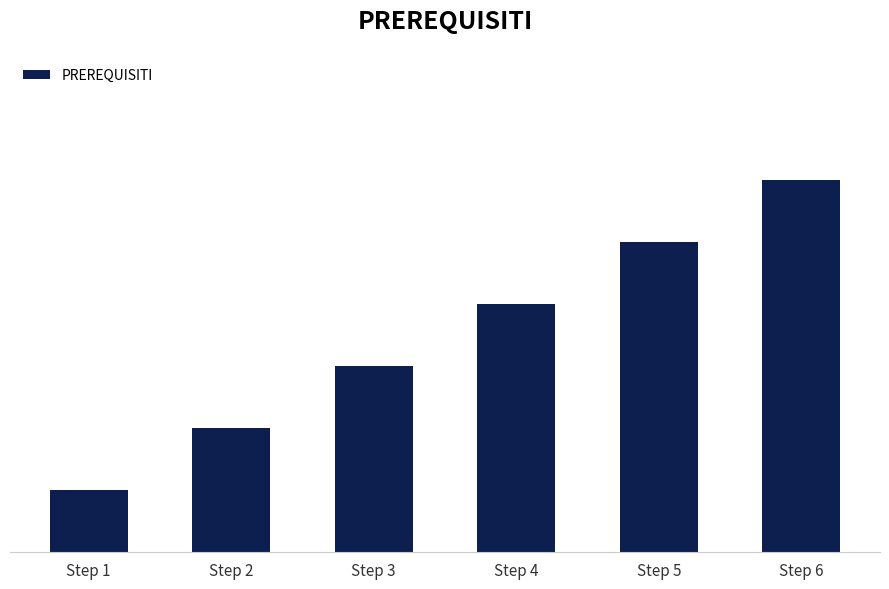

Where does the data first go above 4?

Step 5